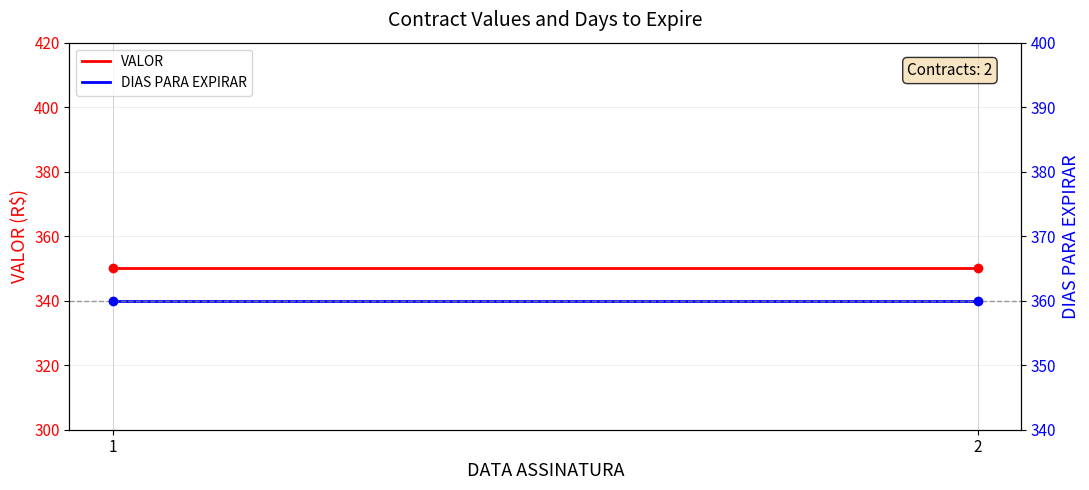

What is the total value across all series at 2?

710